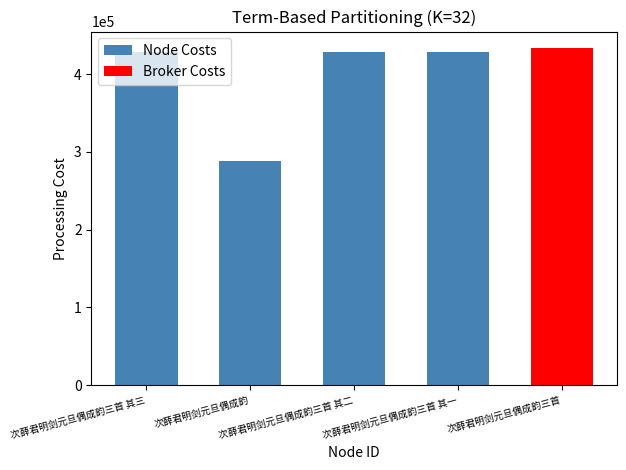

What is the label of the 2nd bar from the right?

次薛君明剑元旦偶成韵三首 其二